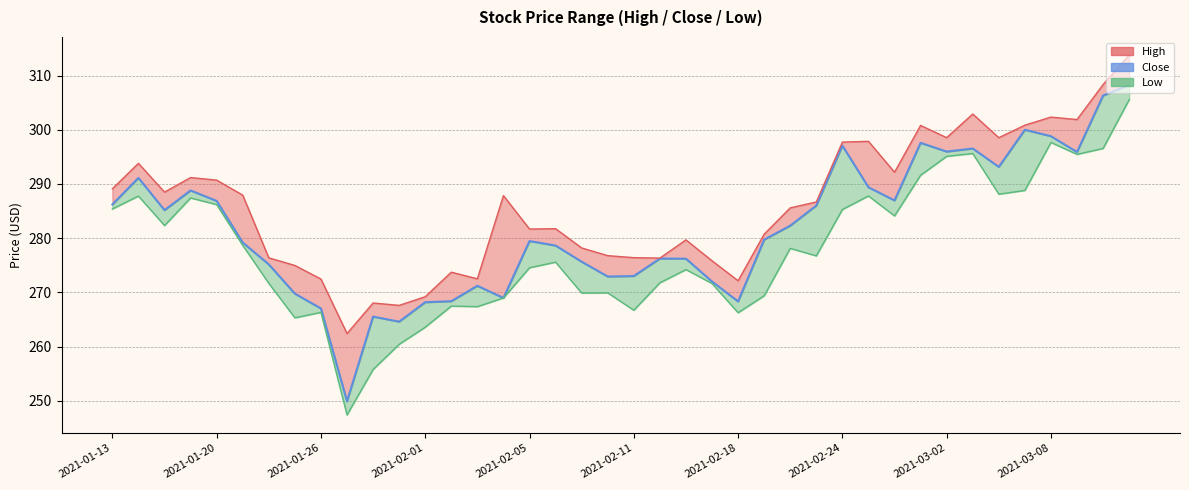

What is the lowest value of the Low series?

247.4